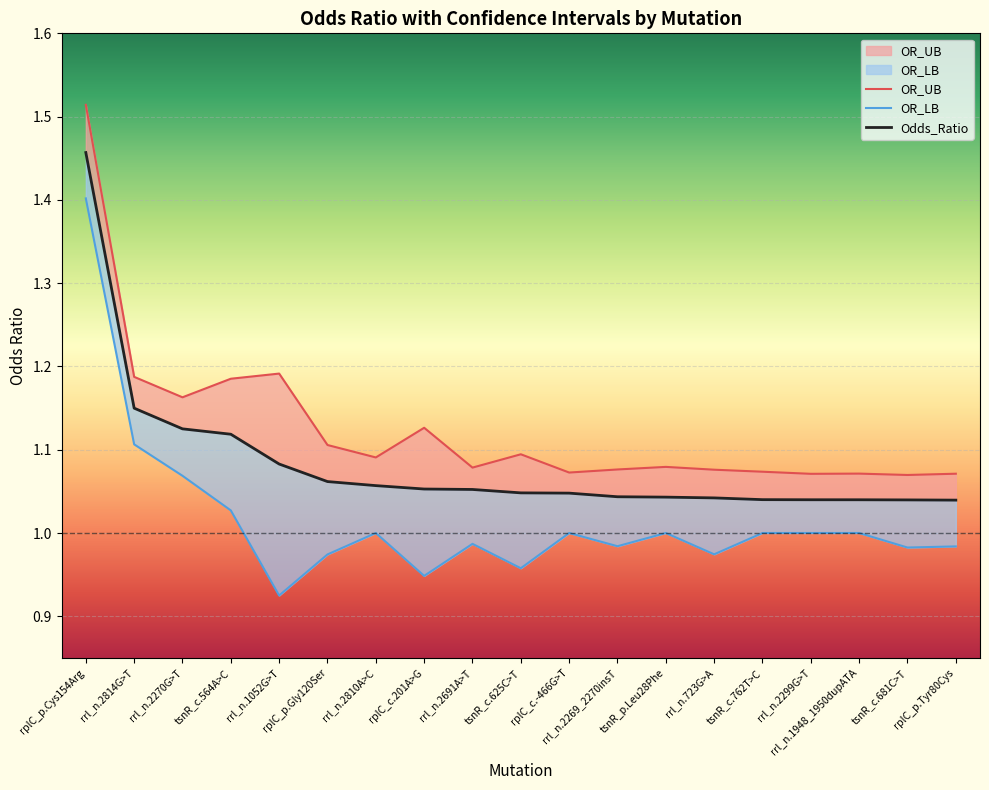

At which label is OR_LB closest to 1?

rrl_n.2810A>C